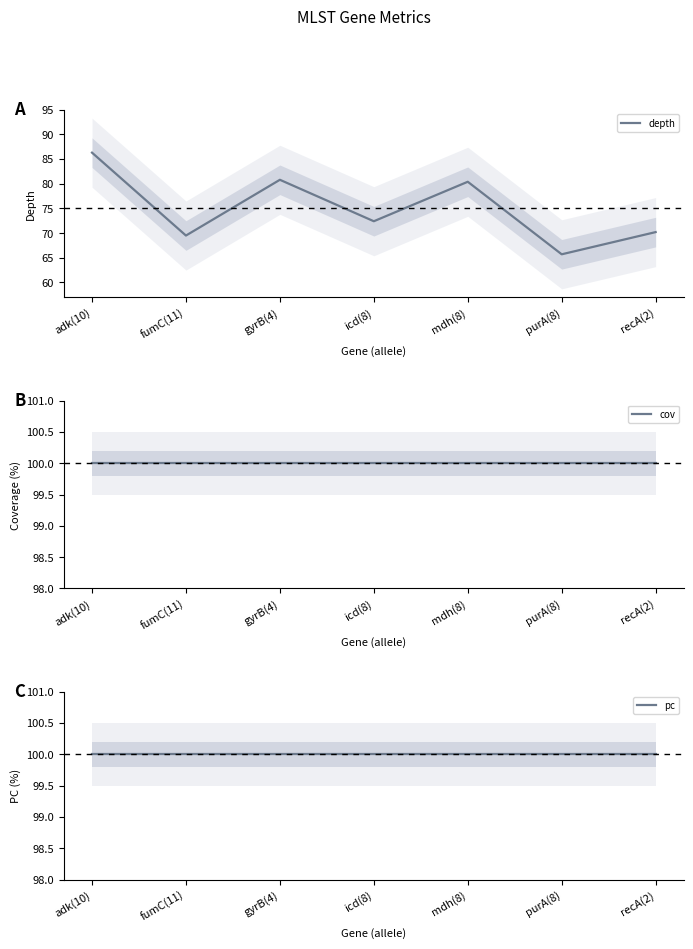

Reading left to right, extract all data points from this chart.

depth: adk(10)=86.3	fumC(11)=69.5	gyrB(4)=80.8	icd(8)=72.4	mdh(8)=80.4	purA(8)=65.7	recA(2)=70.2
cov: adk(10)=100.0	fumC(11)=100.0	gyrB(4)=100.0	icd(8)=100.0	mdh(8)=100.0	purA(8)=100.0	recA(2)=100.0
pc: adk(10)=100.0	fumC(11)=100.0	gyrB(4)=100.0	icd(8)=100.0	mdh(8)=100.0	purA(8)=100.0	recA(2)=100.0